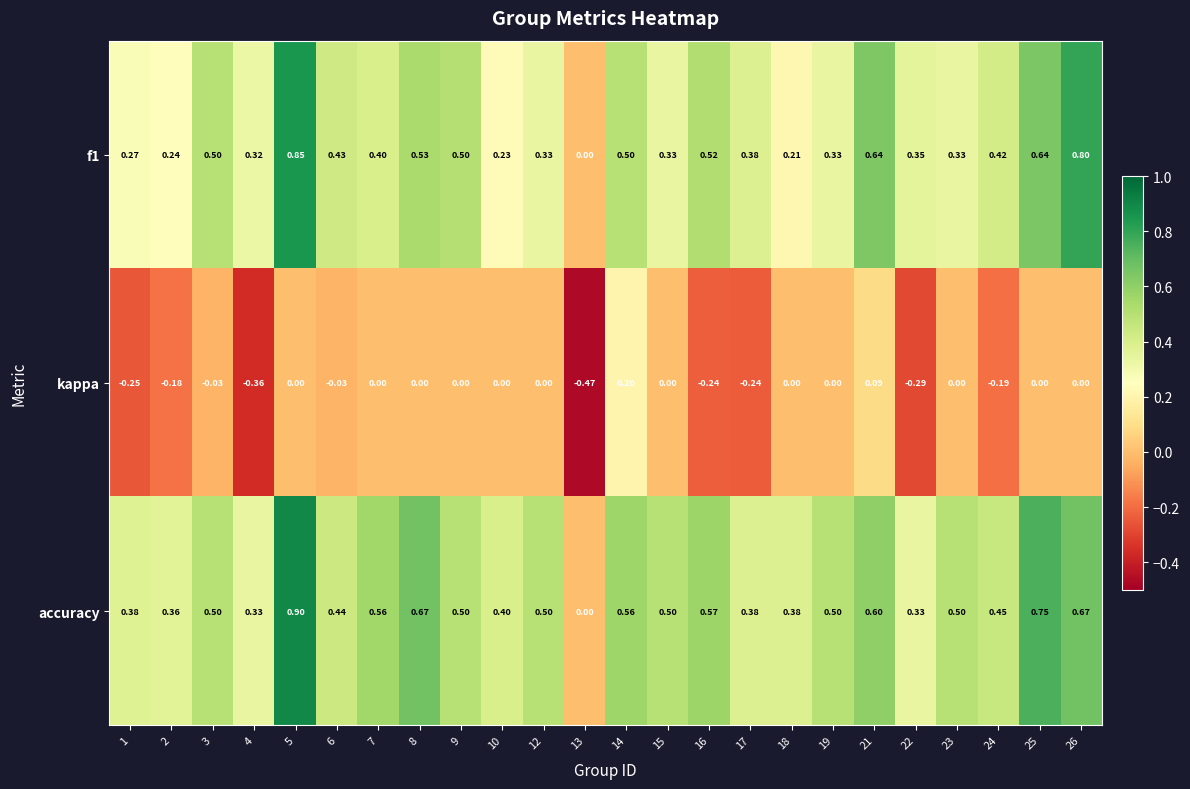

Which series has the widest spread of values?

accuracy